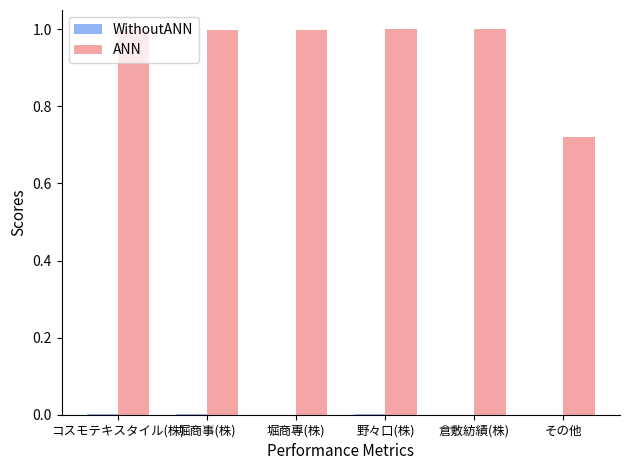

The ANN series shows 1.0 at 堀商專(株). True or false?

True